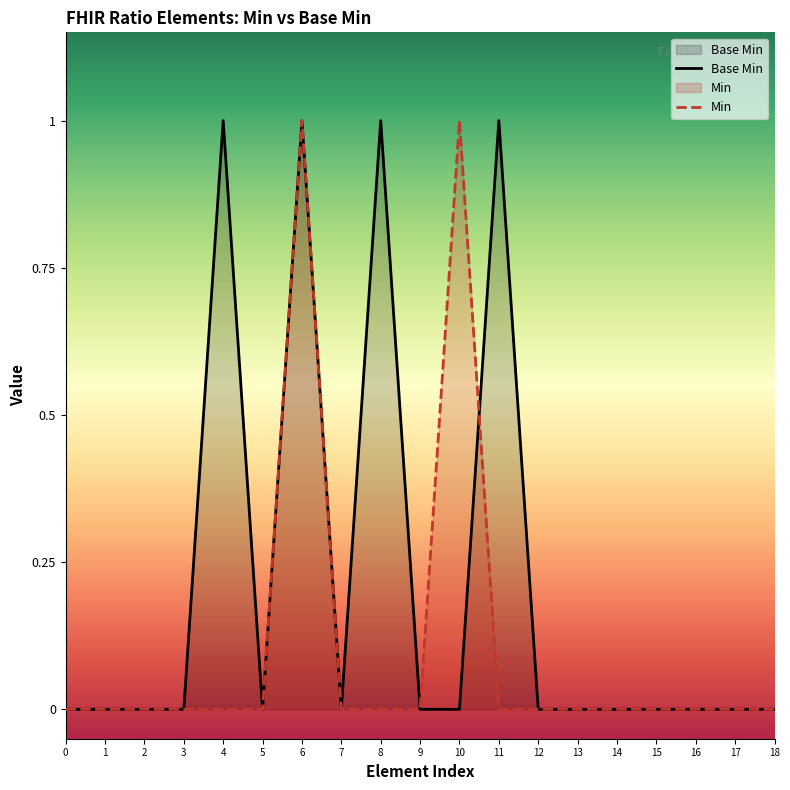

How many data points are above 0?

4